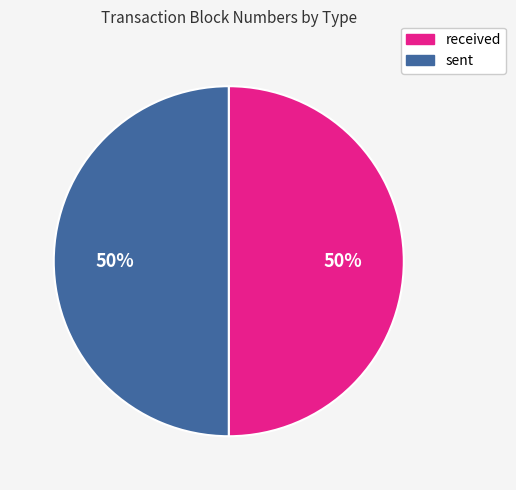

Combined, do received and sent account for over 50%?

Yes